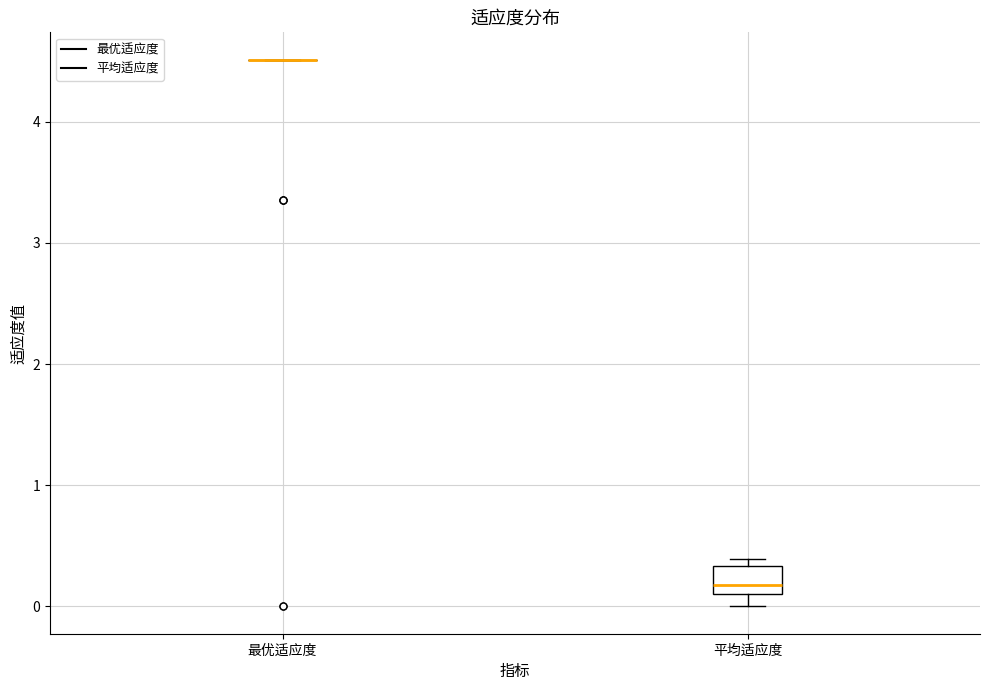

Reading left to right, read every box against the y-axis: the position of its median line, the range the box covers, and the ends of its whiskers. The values are not printed on the chart, so give them approximately, as read against the axis.

最优适应度: box collapsed to a line at 4.5, whiskers 4.5 to 4.5
平均适应度: median 0.2, box 0.1 to 0.3, whiskers 0.0 to 0.4